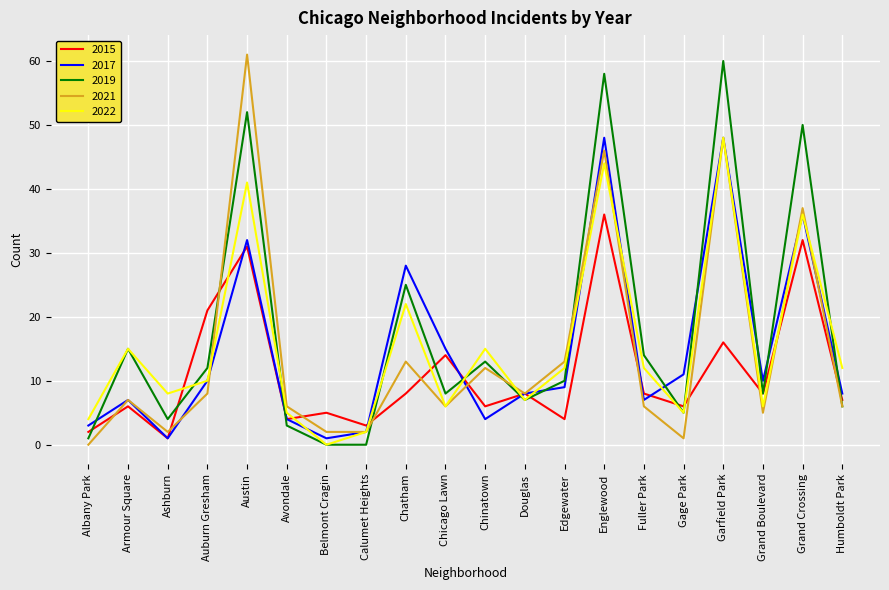

True or false: 2019 has a value of 14 at Fuller Park.

True